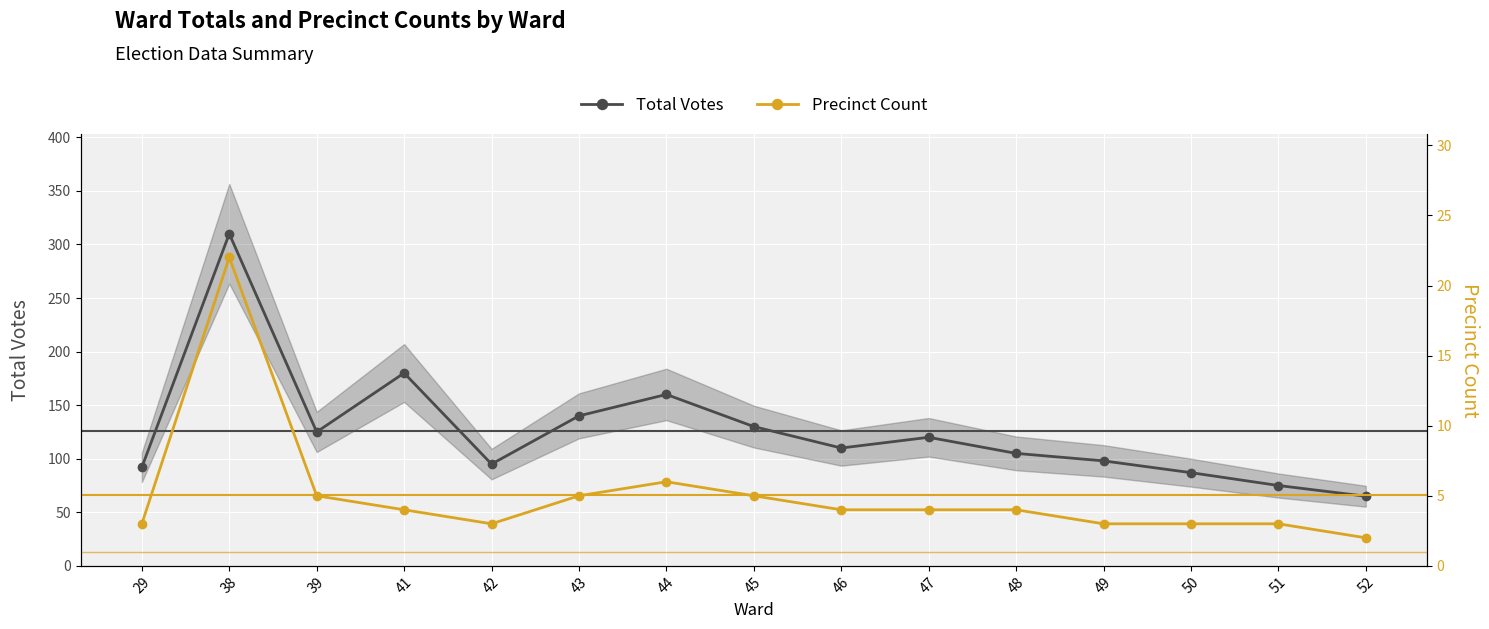

The value of Precinct Count at 29 is 3. True or false?

True